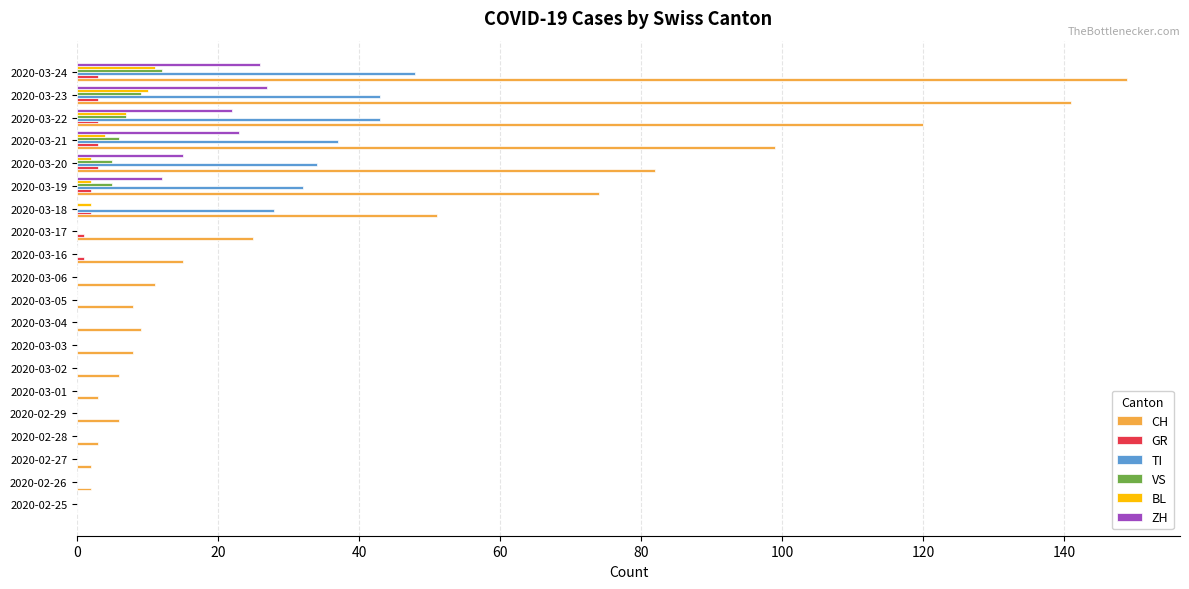

Which series has the largest total across all categories?

CH